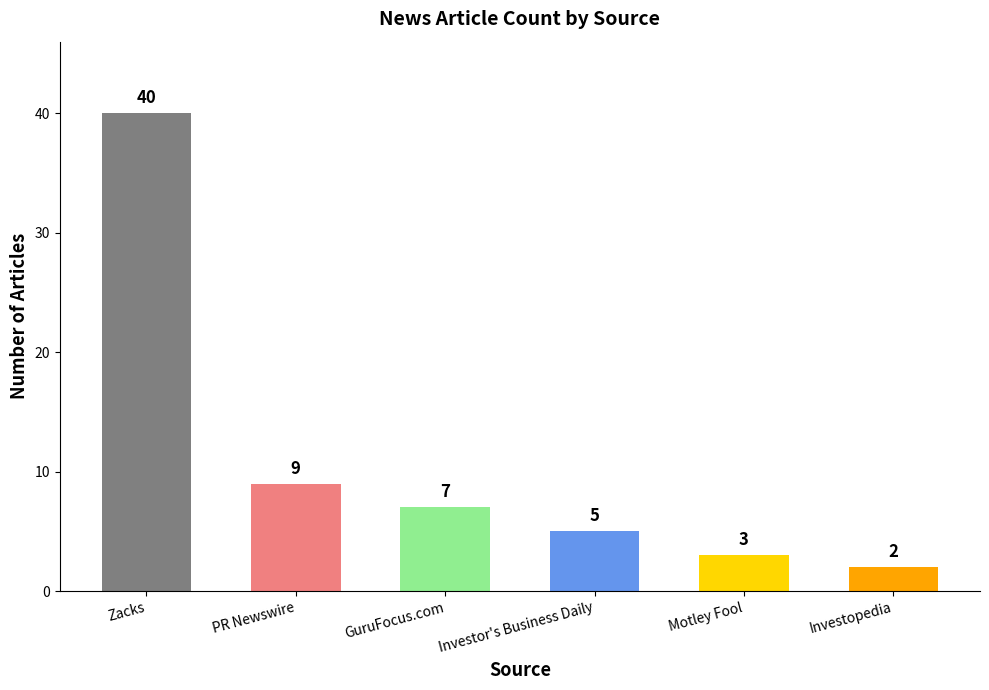

The value at PR Newswire is 9. True or false?

True